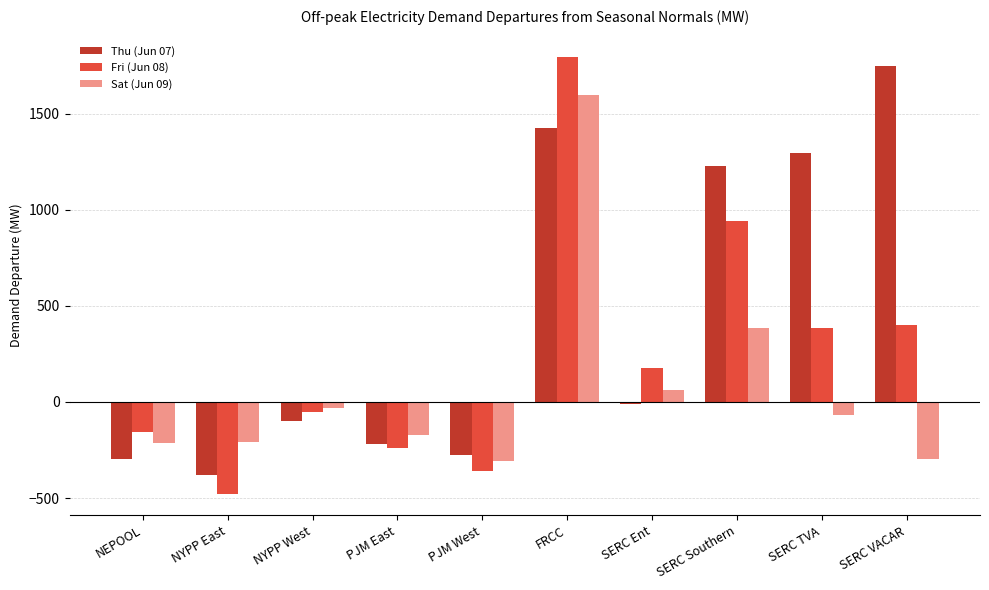

How many values in Thu (Jun 07) are above zero?

4